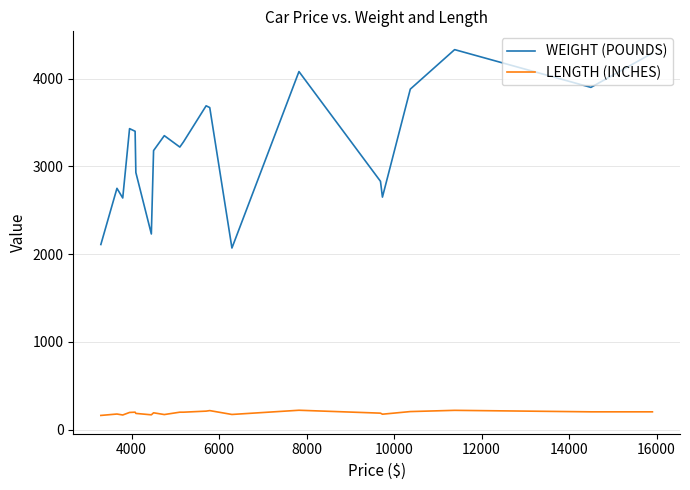

Which series has the widest spread of values?

WEIGHT (POUNDS)